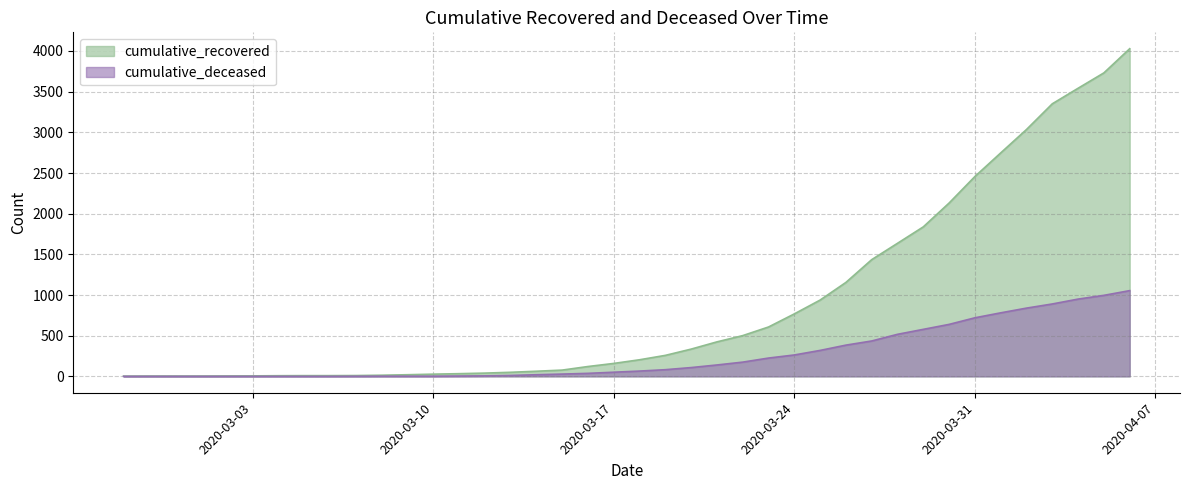

At which label does cumulative_deceased first exceed 65?

2020-03-19